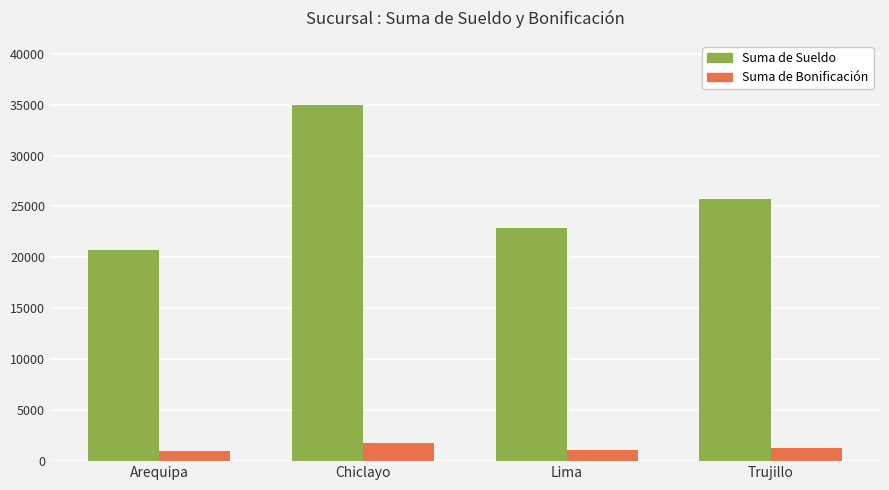

The value of Suma de Sueldo at Chiclayo is 8174.1. True or false?

False